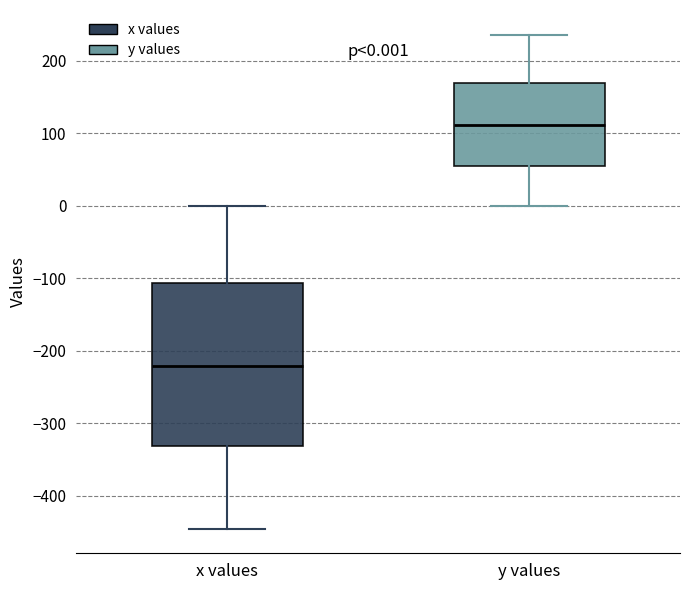

Comparing the boxes themselves (not the whiskers), which one is the tallest?

x values